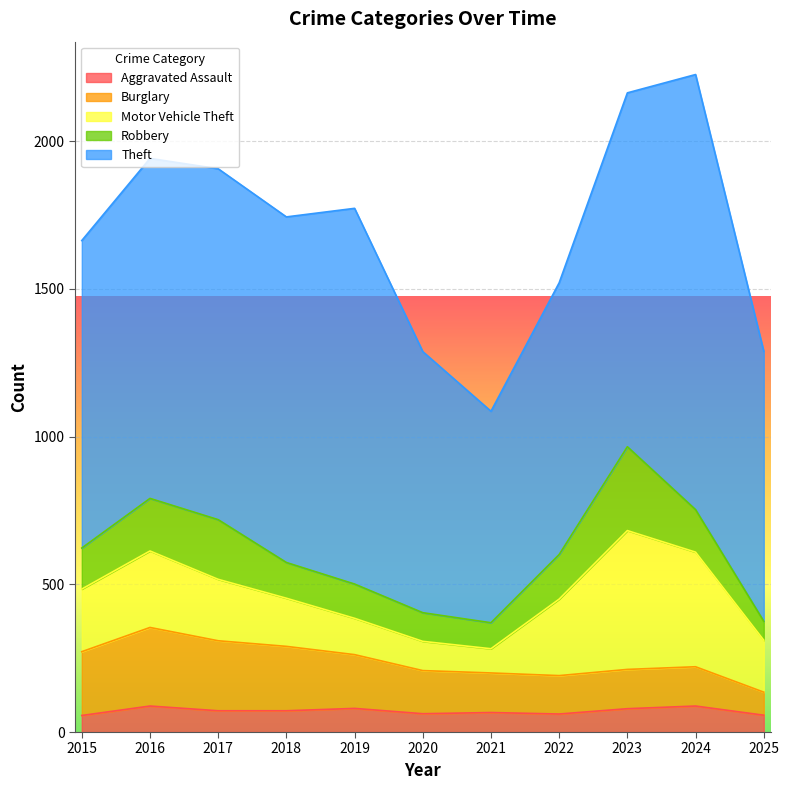

What is the difference between the Theft values at 2016 and 2025?

237